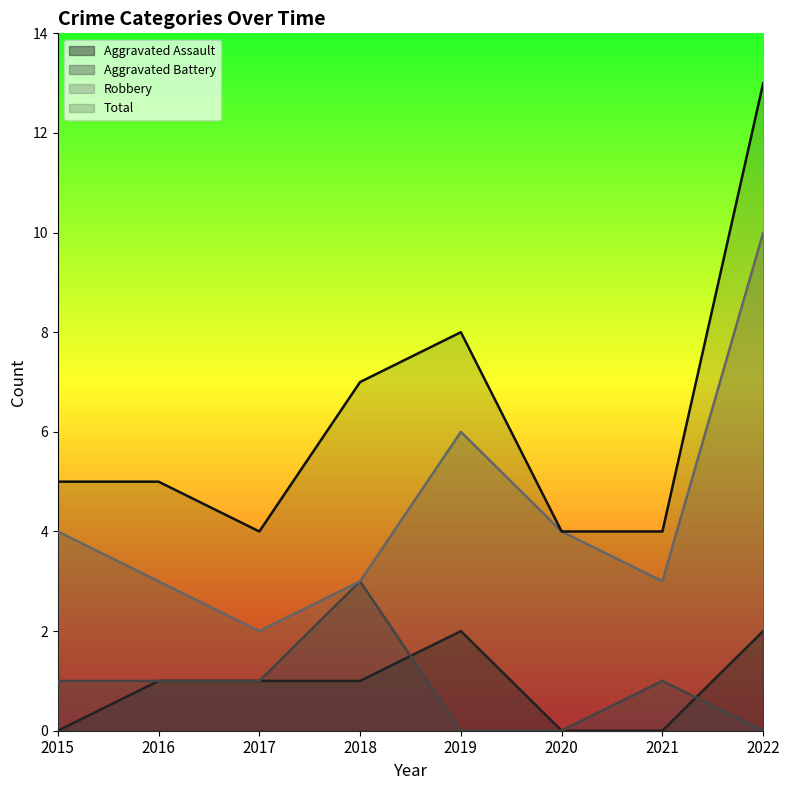

True or false: Robbery and Total cross at least once.

False